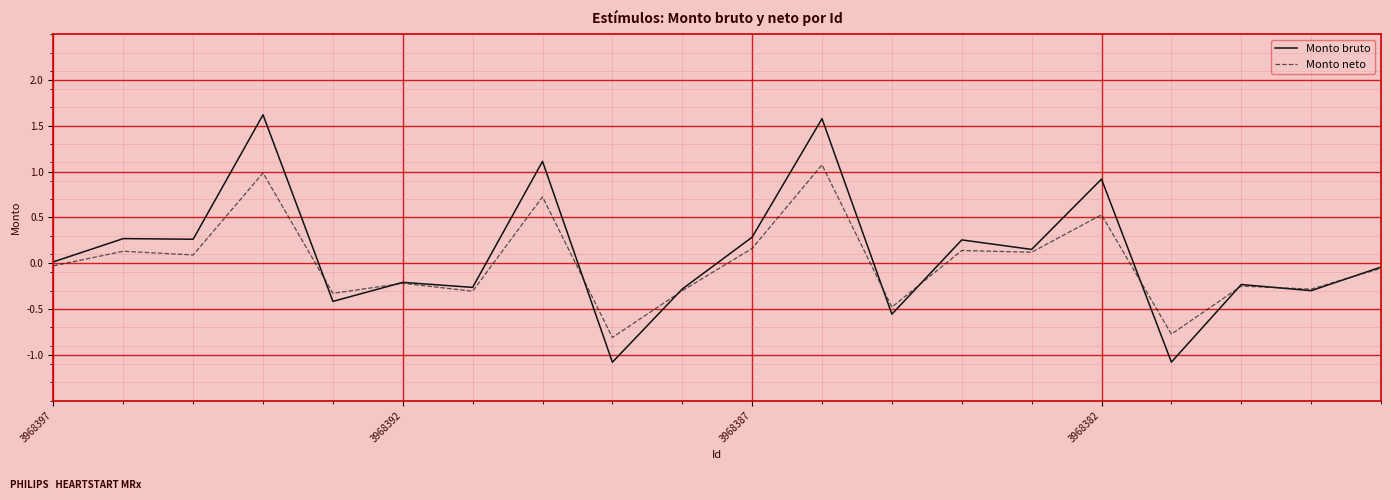

Which series has the widest spread of values?

Monto bruto